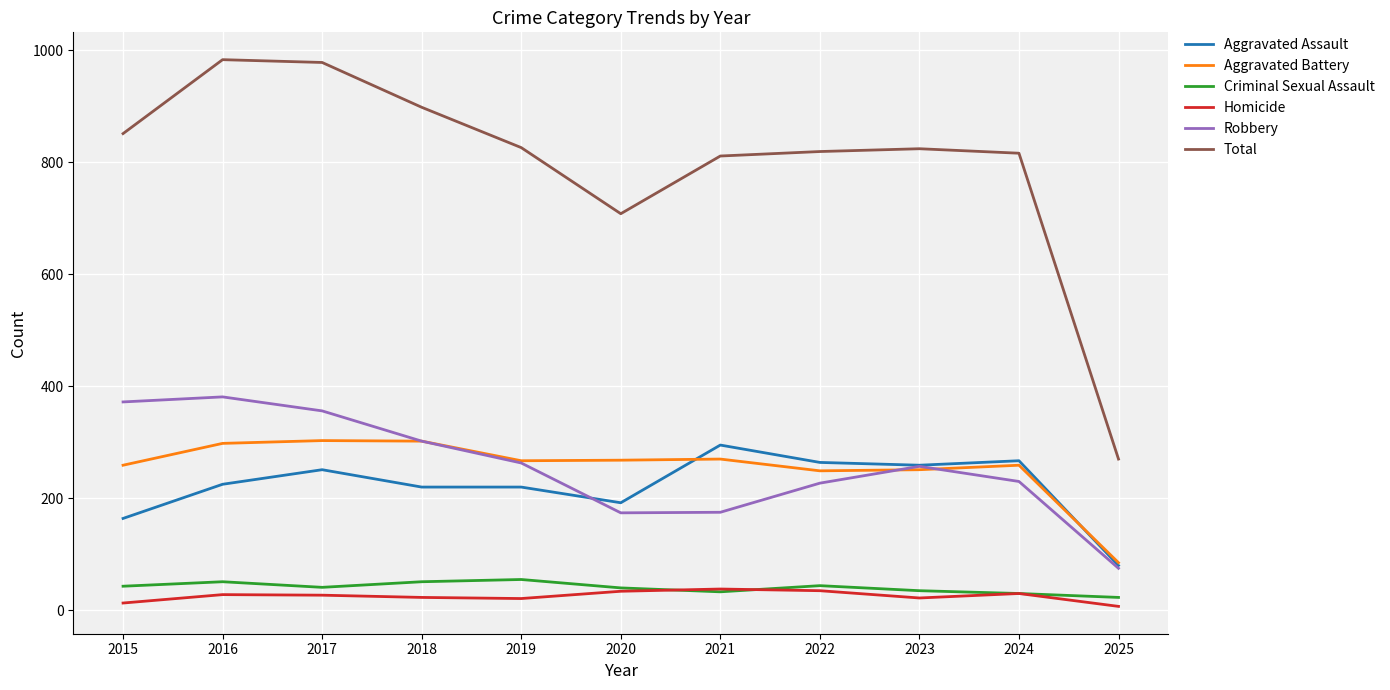

What is the greatest value displayed?

983